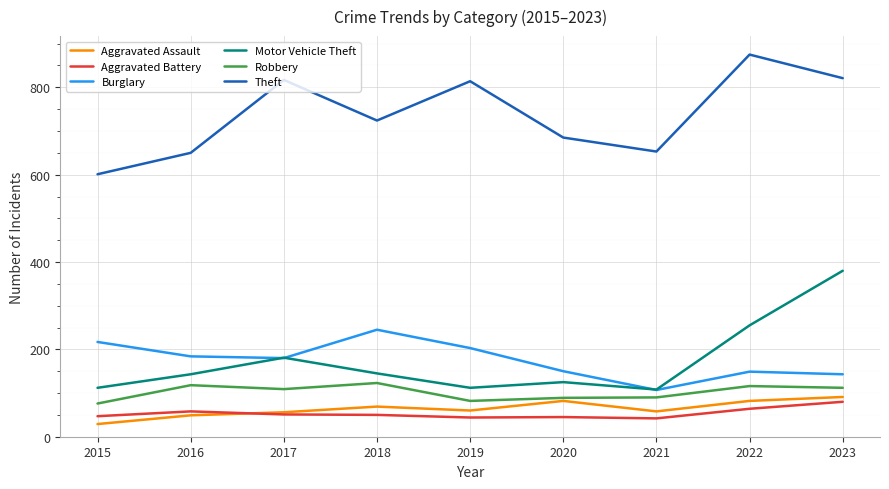

At which category does the chart reach its peak across all series?

2022